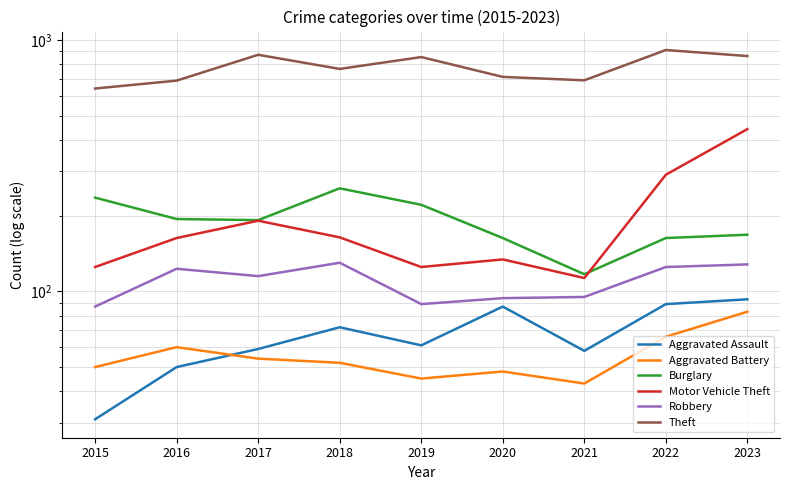

True or false: Theft has more than 0 interior local peaks.

True